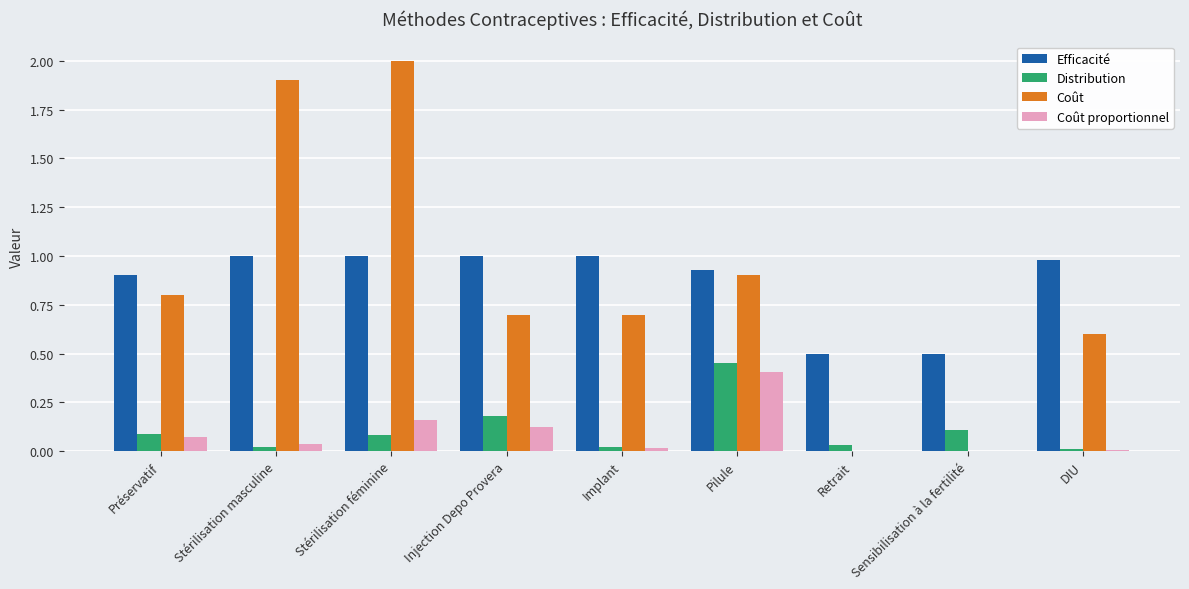

What is the total value across all series at Sensibilisation à la fertilité?

0.6